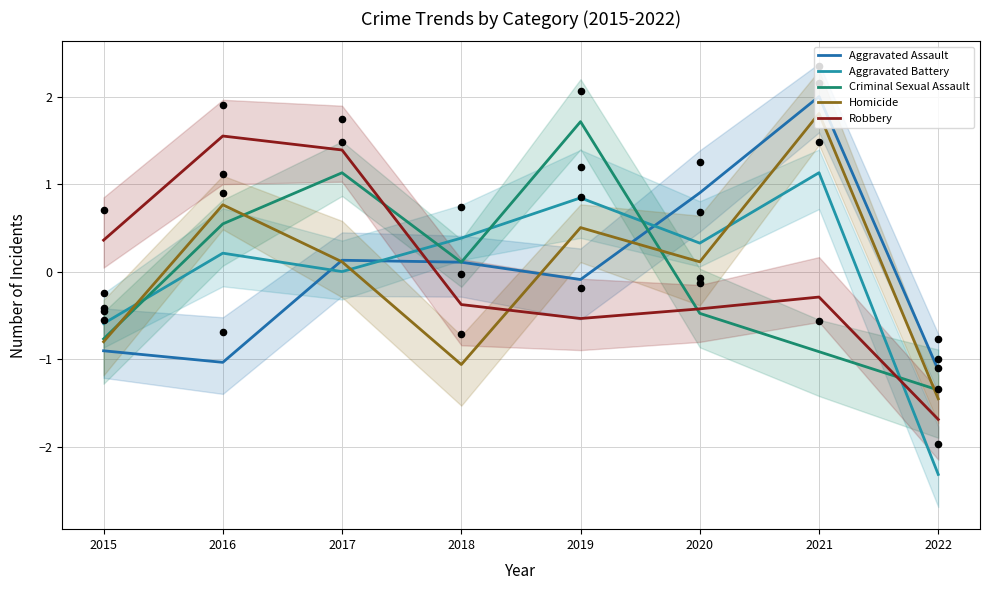

Is the value of Criminal Sexual Assault at 2017 greater than the value of Aggravated Assault at 2021?

No